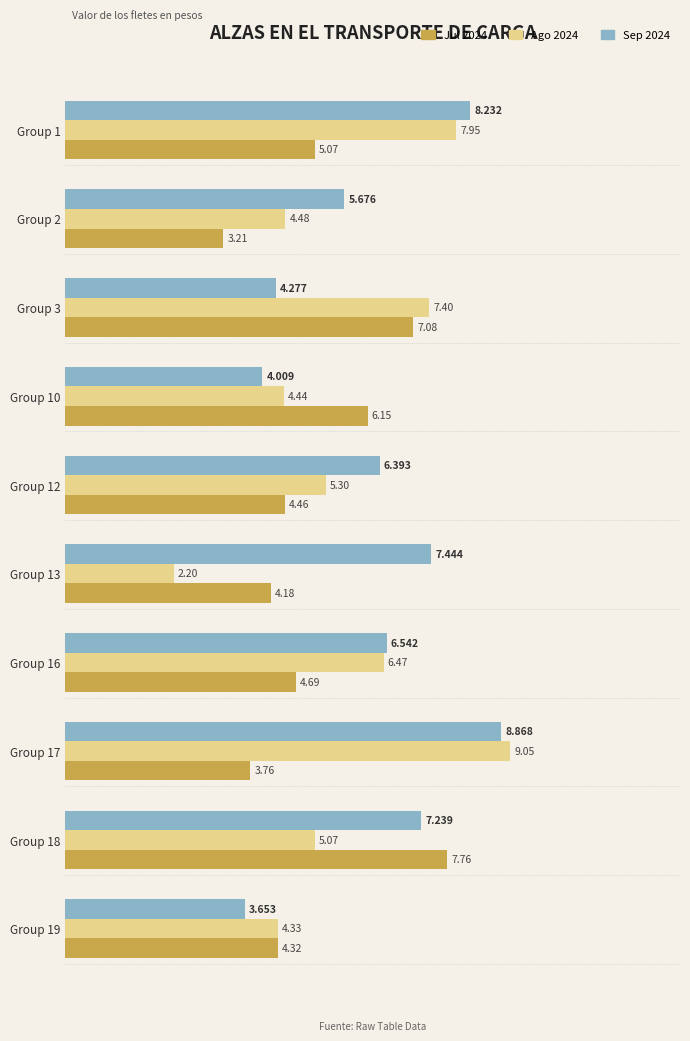

Is the value of Ago 2024 at Group 1 greater than the value of Jul 2024 at Group 3?

Yes